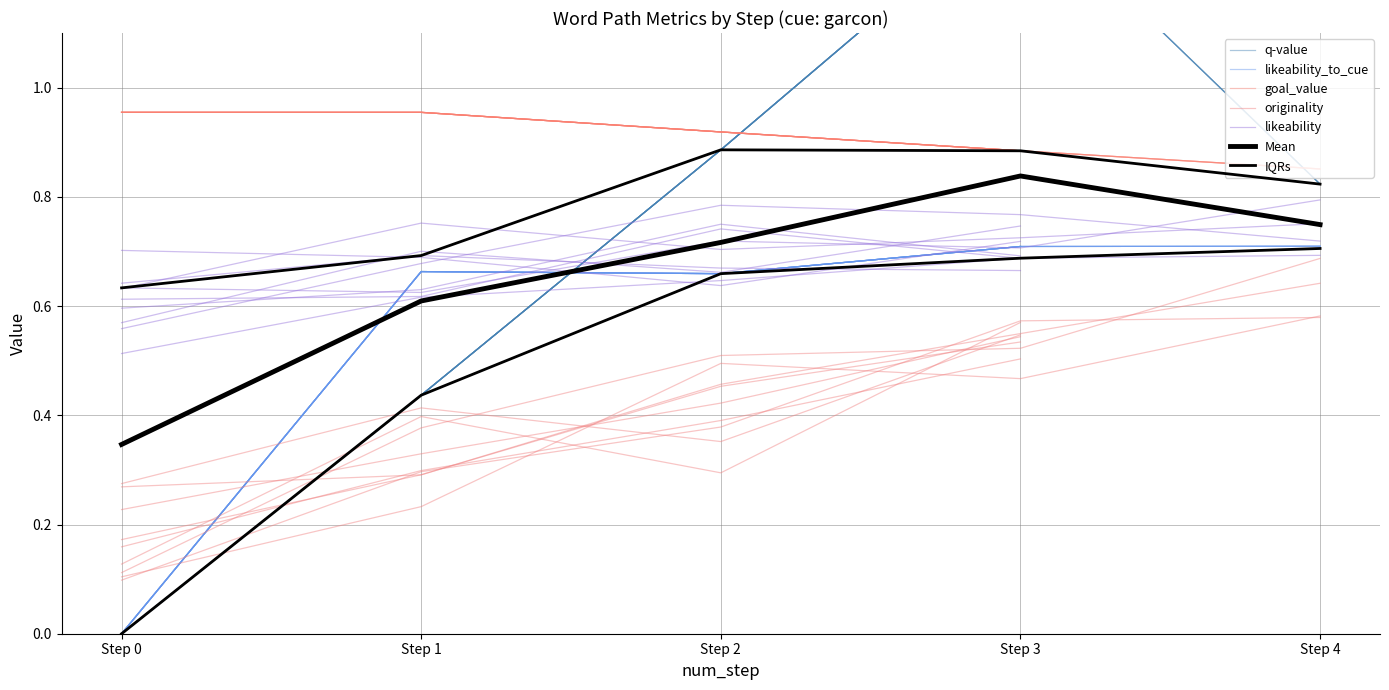

The likeability series shows 0.6 at 3. True or false?

True